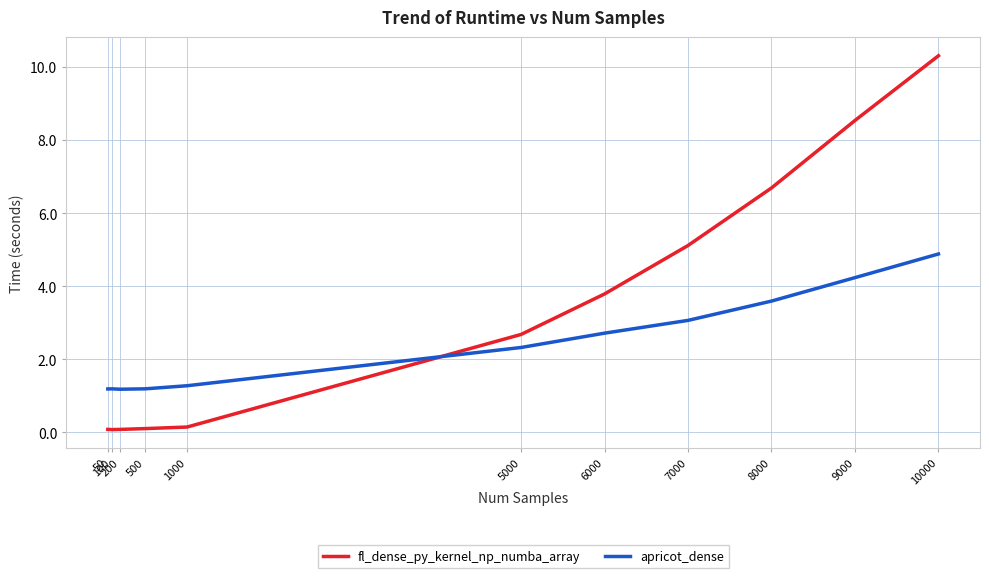

Reading right to left, what are all the values shown in this chart?

fl_dense_py_kernel_np_numba_array: 10000=10.3	9000=8.5	8000=6.7	7000=5.1	6000=3.8	5000=2.7	1000=0.1	500=0.1	200=0.1	100=0.1	50=0.1
apricot_dense: 10000=4.9	9000=4.2	8000=3.6	7000=3.1	6000=2.7	5000=2.3	1000=1.3	500=1.2	200=1.2	100=1.2	50=1.2